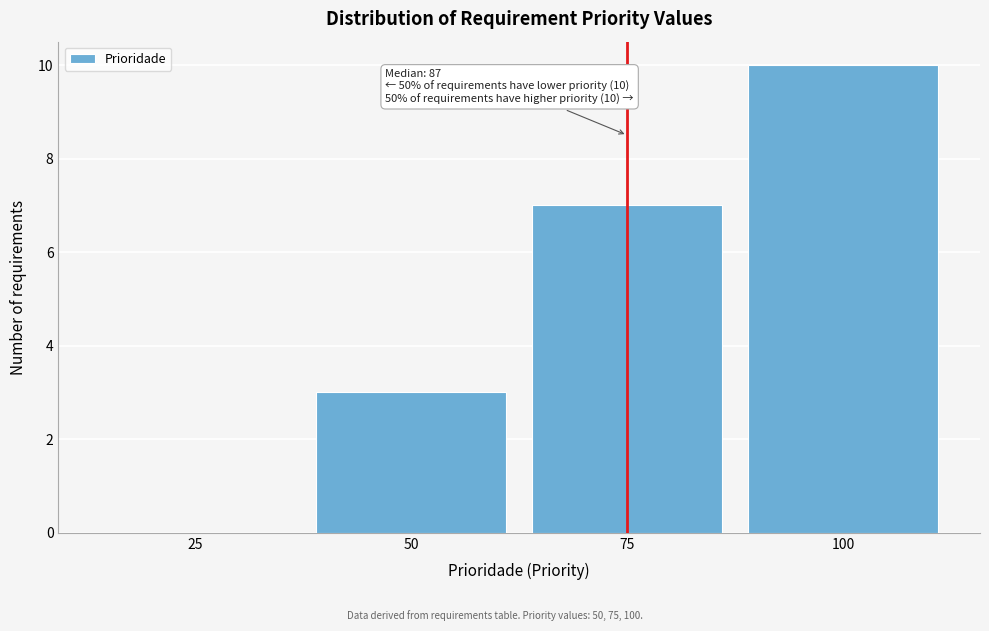

Reading right to left, list all the values displayed in this chart.

100=10	75=7	50=3	25=0